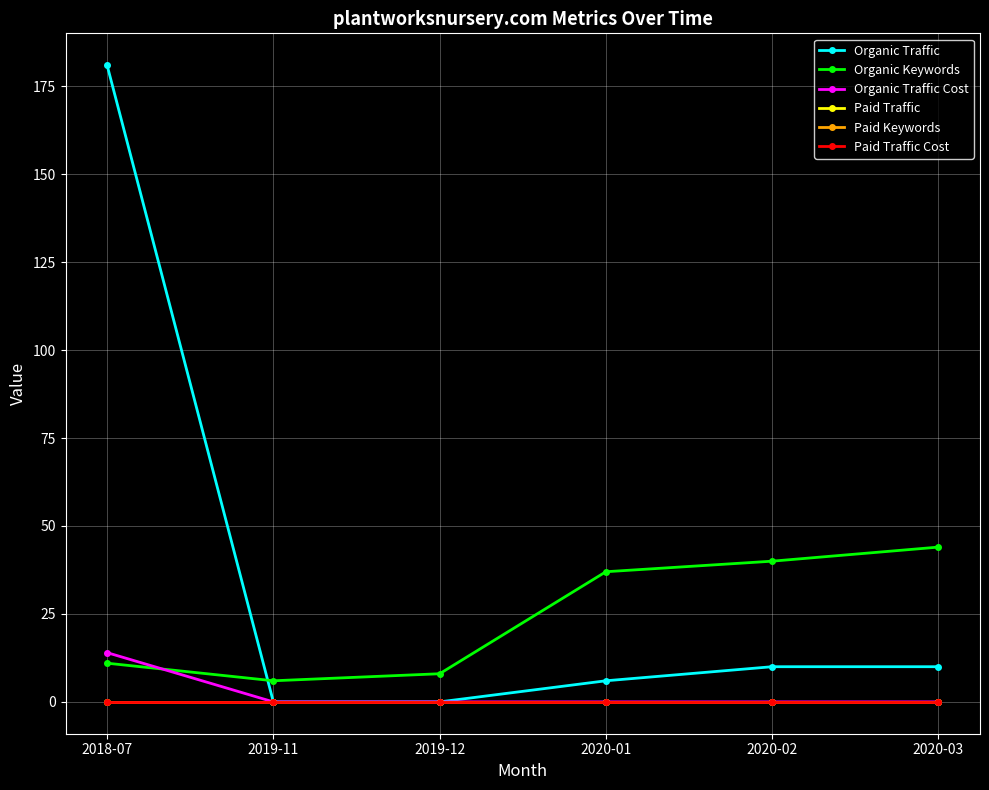

Where is Organic Traffic nearest to the value 90?

2020-02